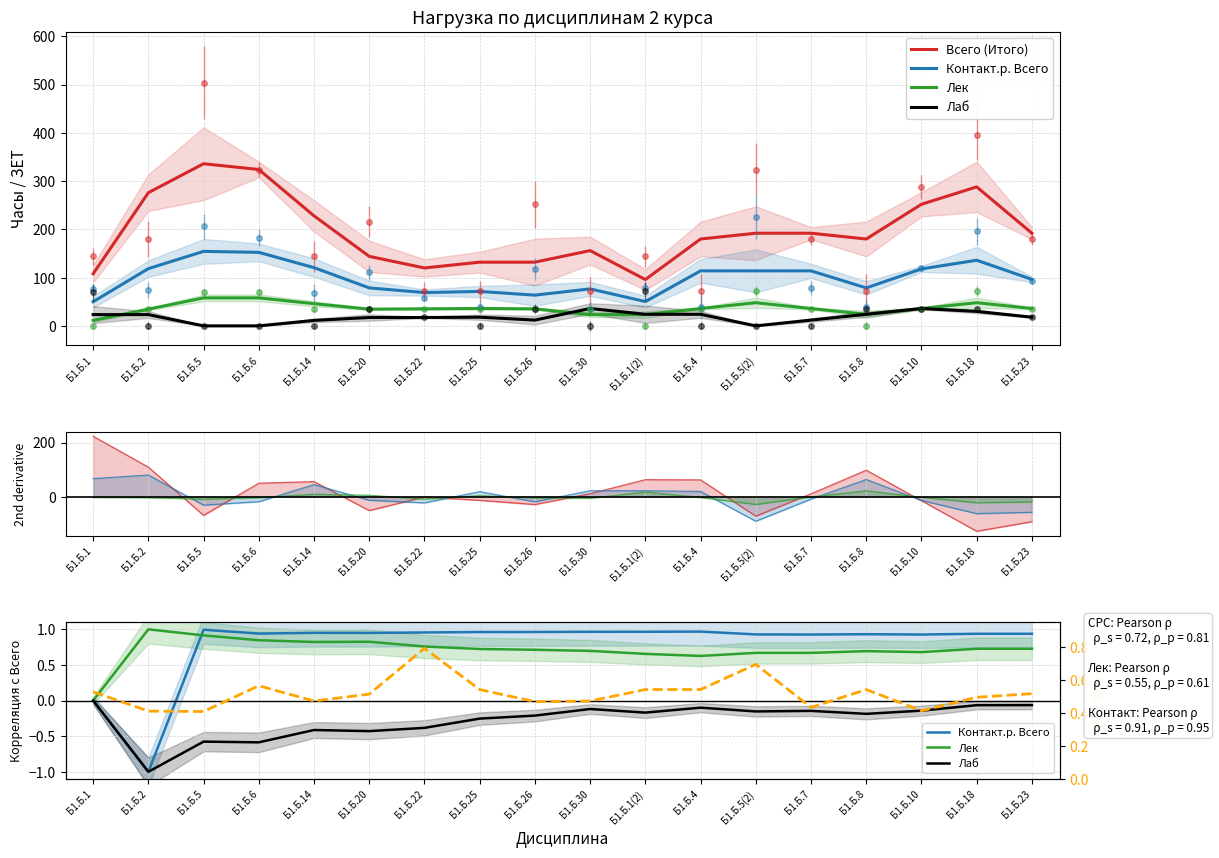

What is the difference between the Лаб values at Б1.Б.23 and Б1.Б.20?

16